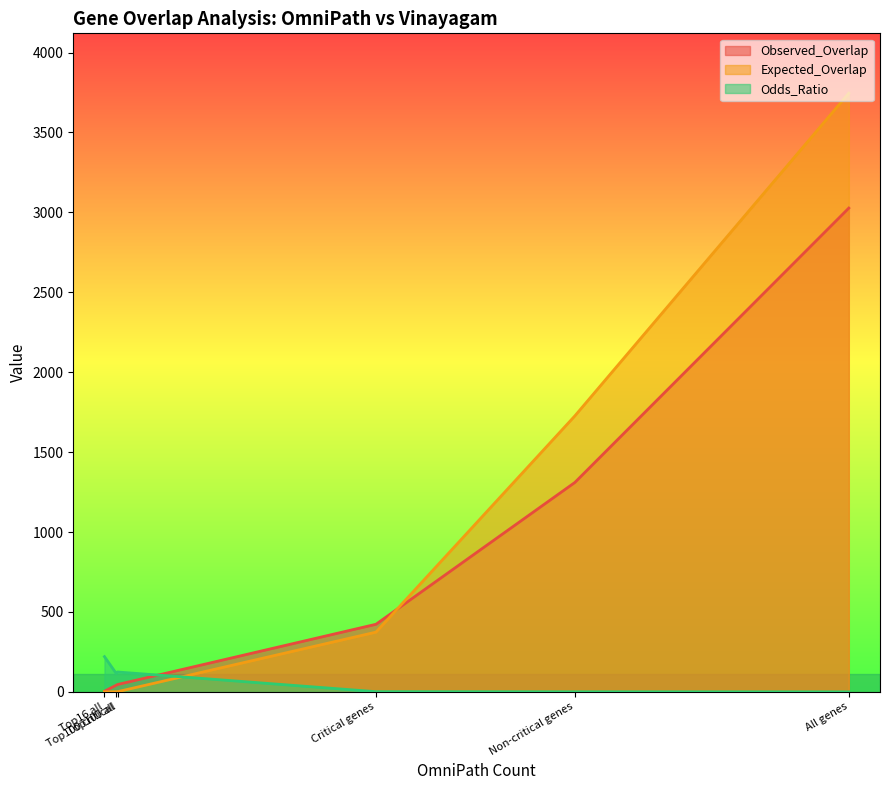

Is it true that Expected_Overlap equals 1044.2 at All genes?

False